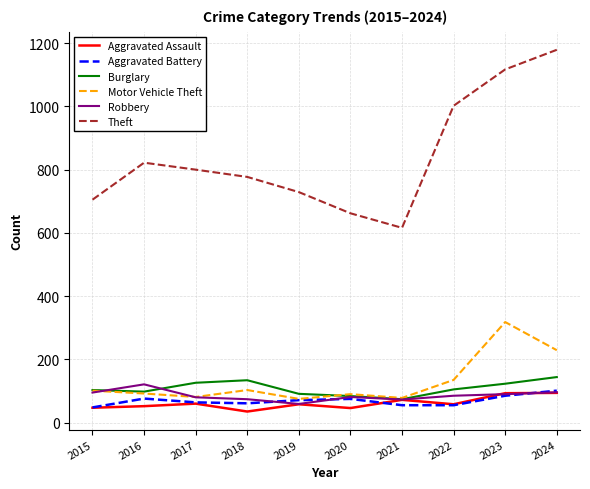

What is the sum of all Robbery values?

854